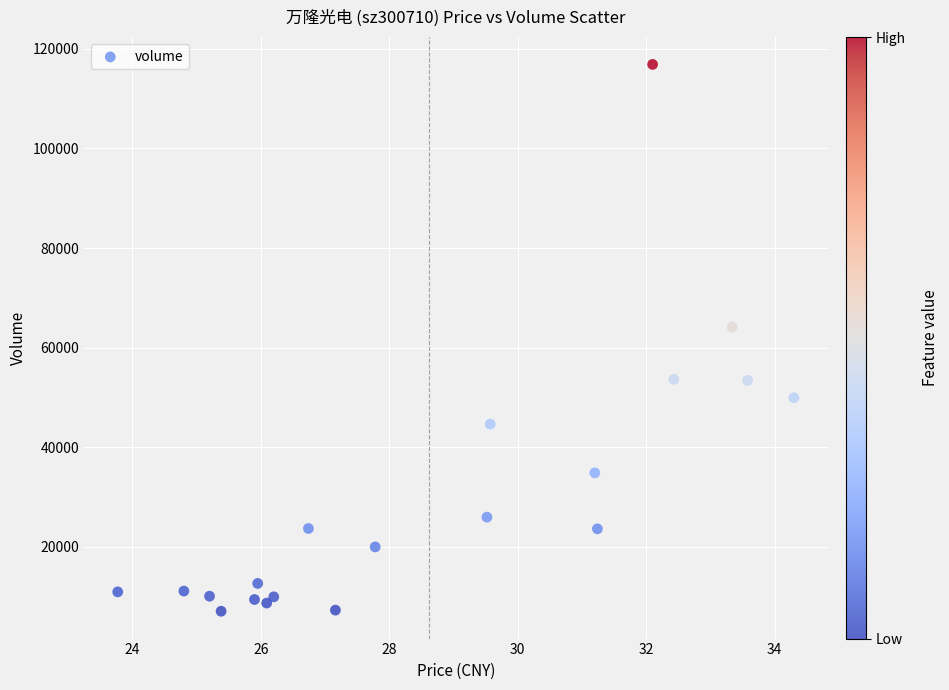

What Y value in the scatter plot is closest to 61987?

64146